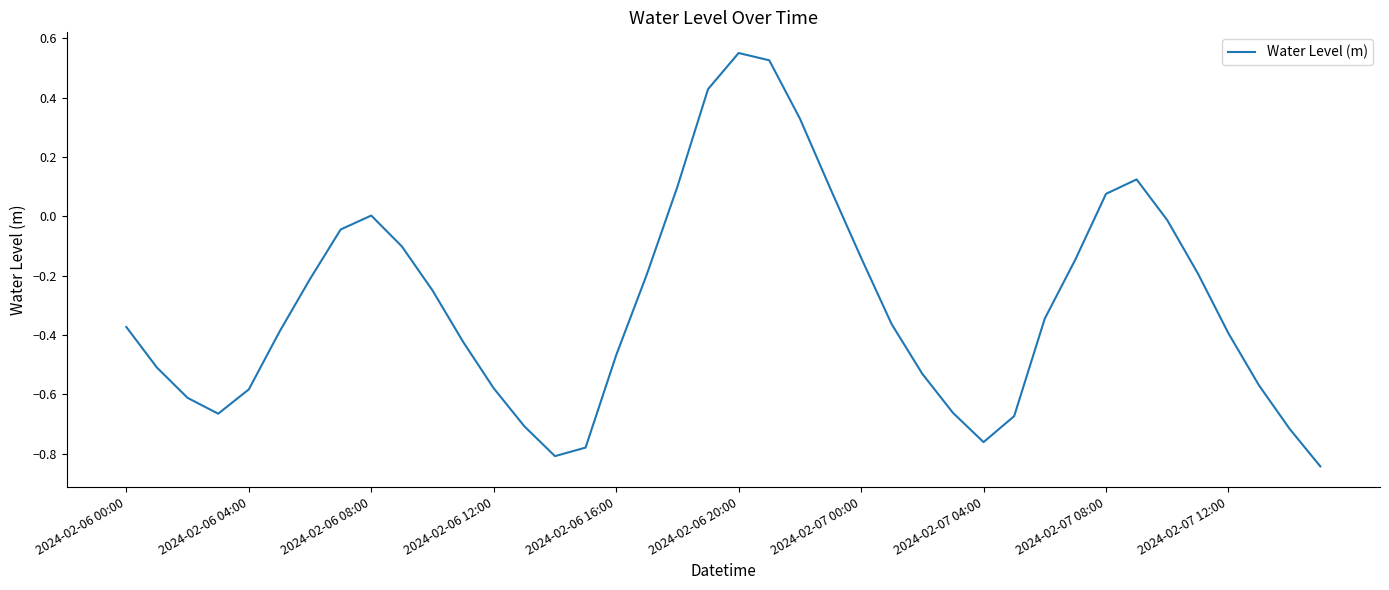

What is the difference between the maximum and minimum values?

1.4